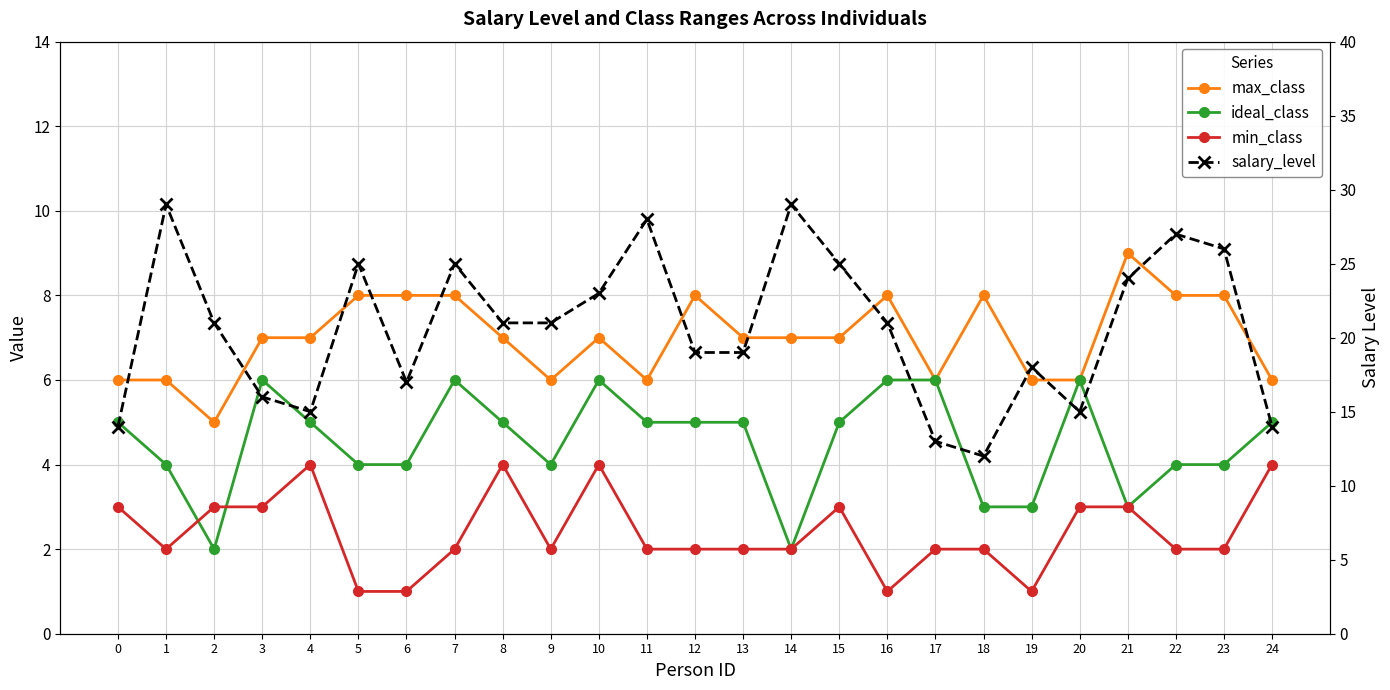

What value does the min_class series have at 19?

1